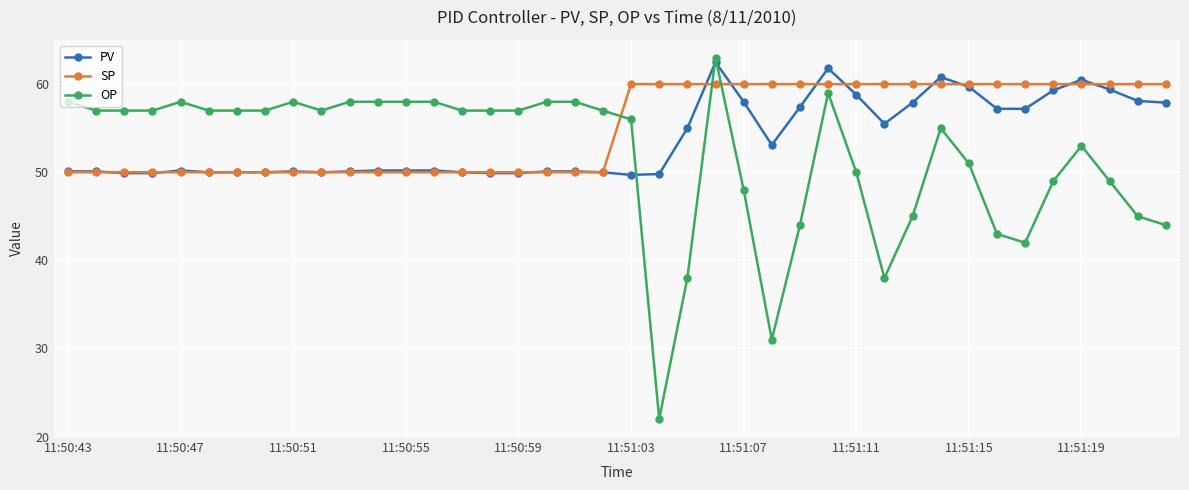

True or false: PV has more than 2 points higher than both neighbors.

True